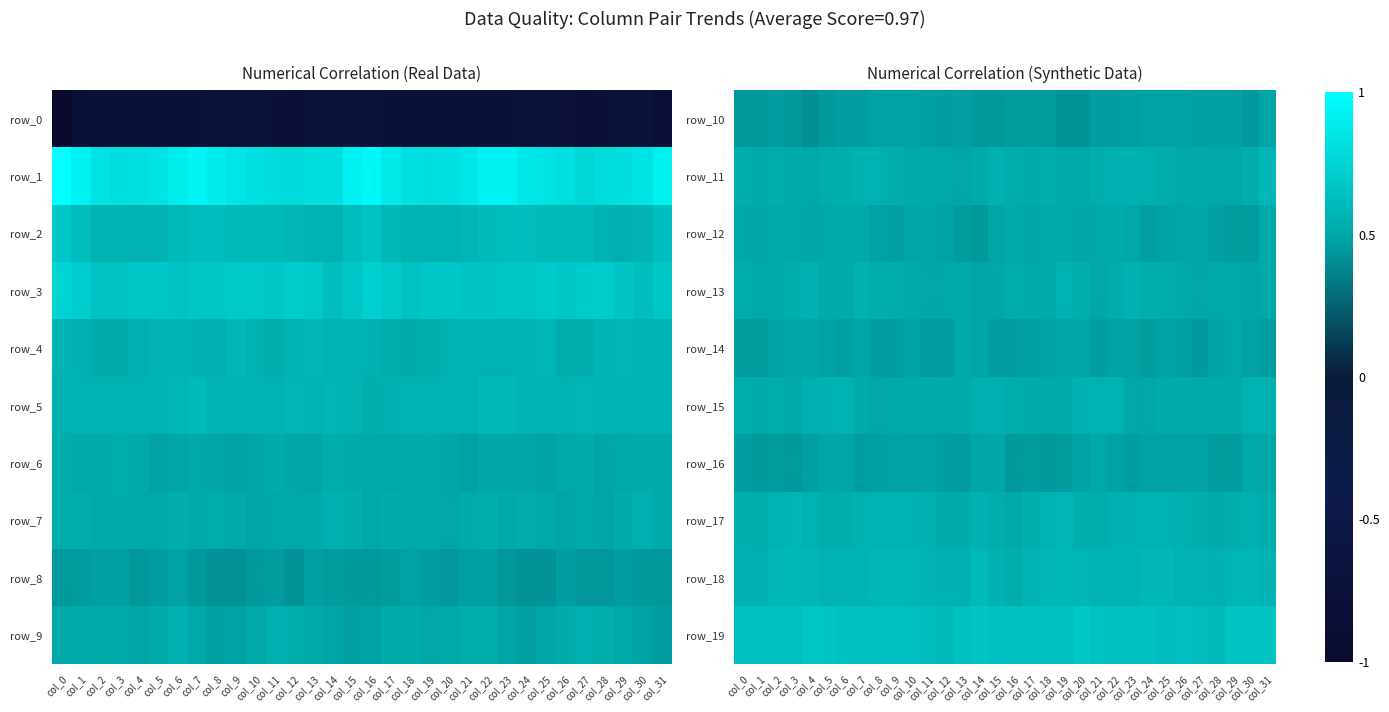

Is the value of row_8 at col_11 greater than the value of row_0 at col_8?

Yes